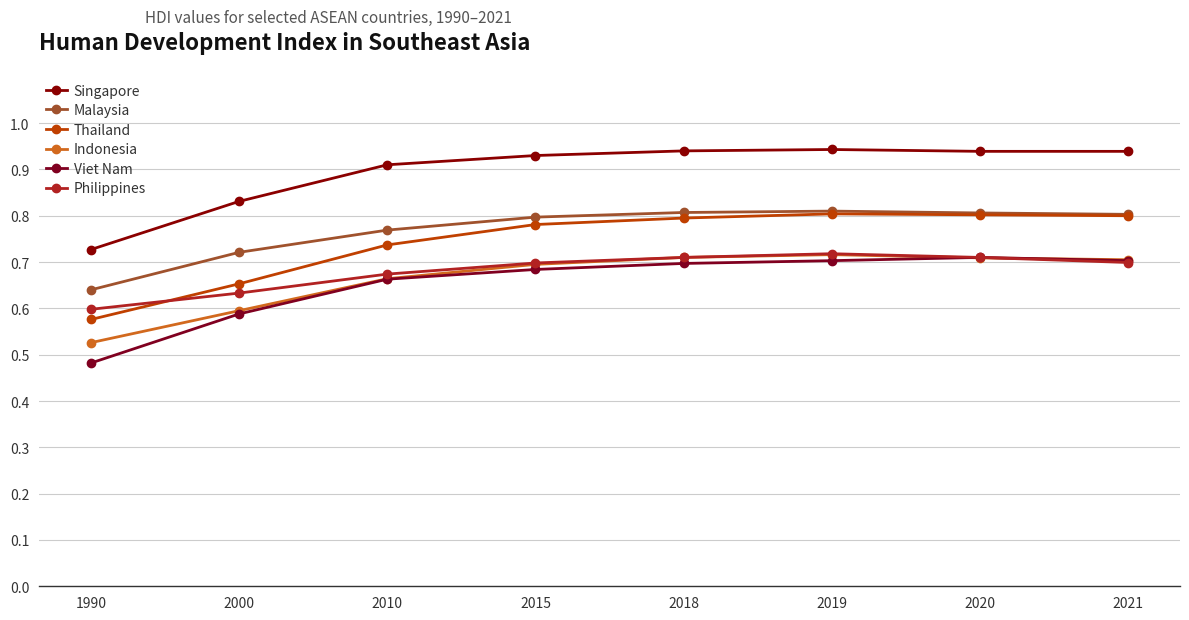

How many Malaysia values are between 0 and 1?

8